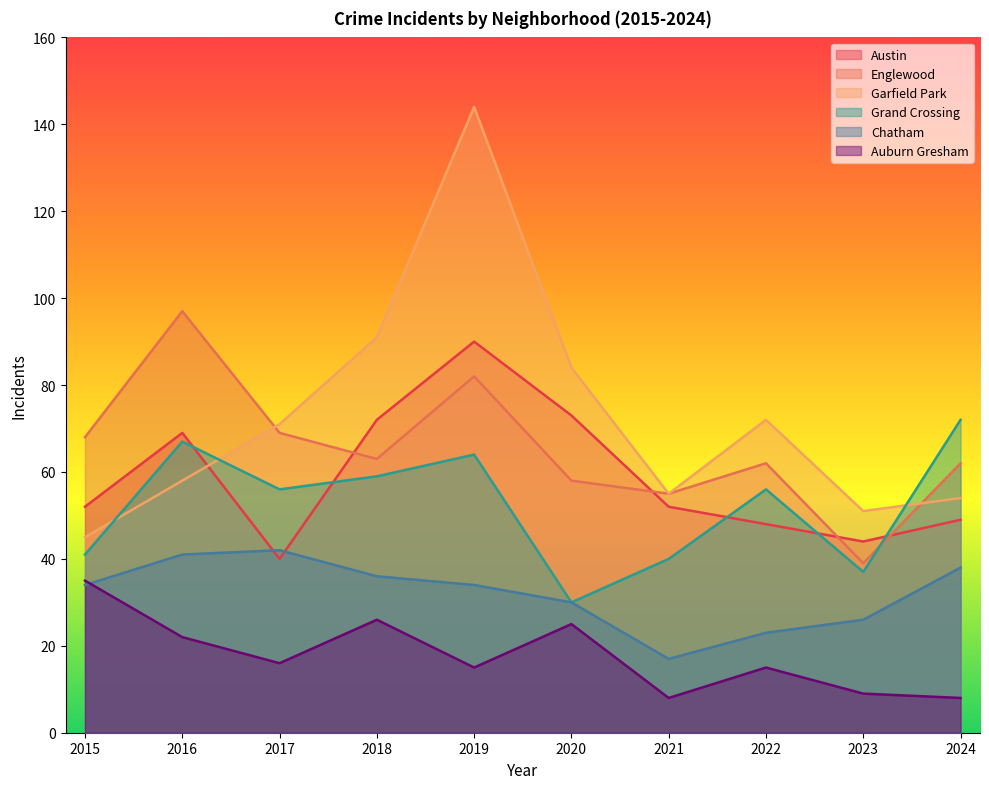

Rank the categories by Garfield Park value from lowest to highest.

2015, 2023, 2024, 2021, 2016, 2017, 2022, 2020, 2018, 2019